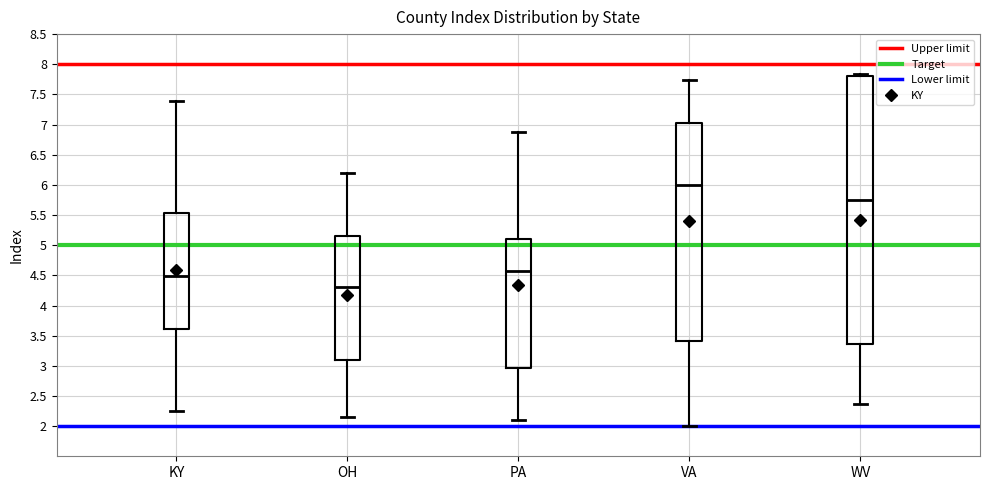

Comparing the boxes themselves (not the whiskers), which one is the tallest?

WV